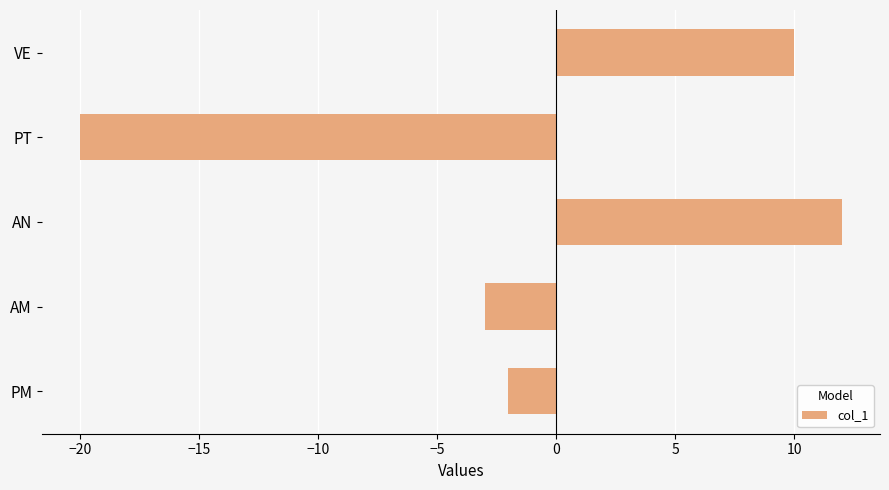

What is the average value?

-1